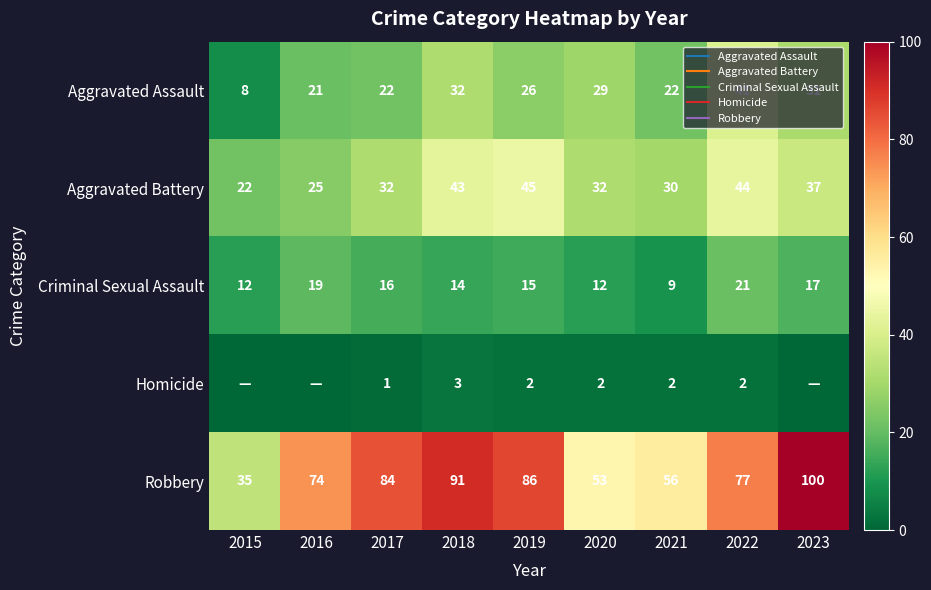

Which series changed the most between 2015 and 2016?

Robbery